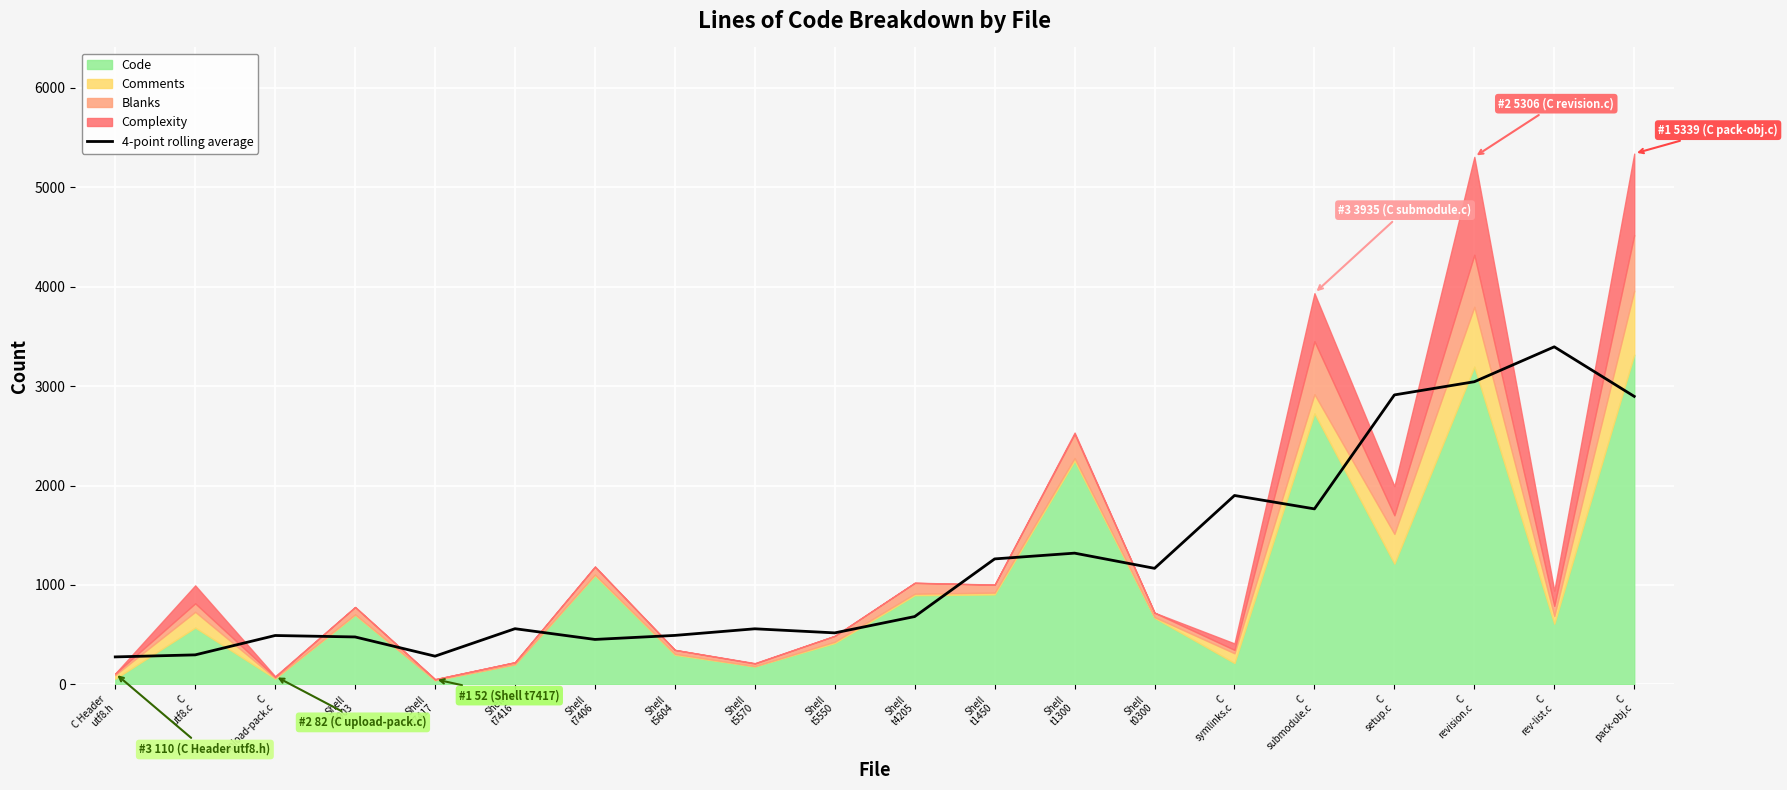

Which category has the highest value across all series?

C
rev-list.c